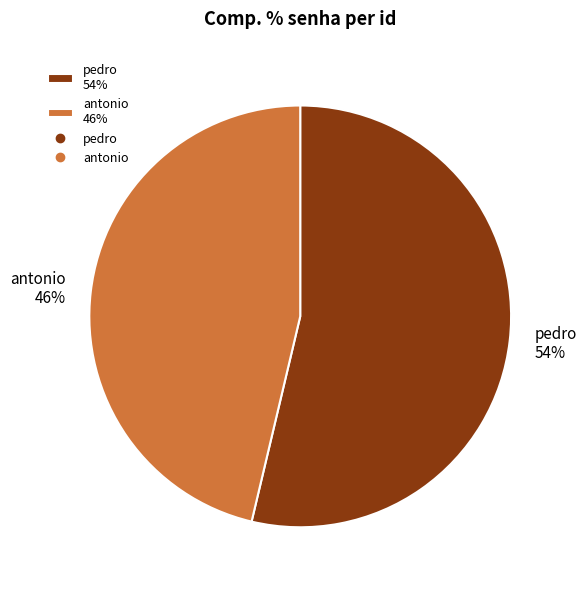

To the nearest percent, what is the average slice percentage?

50%